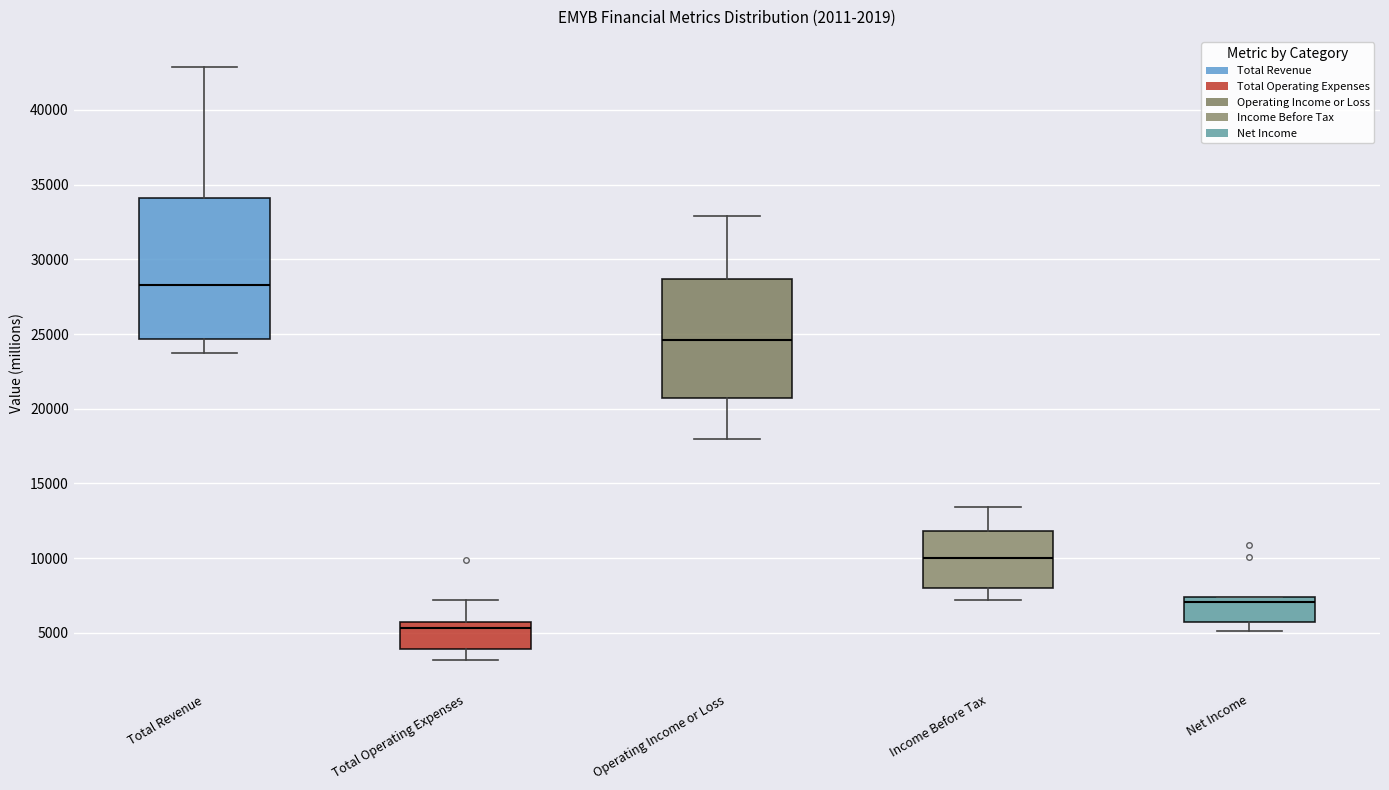

Reading left to right, read every box against the y-axis: the position of its median line, the range the box covers, and the ends of its whiskers. The values are not printed on the chart, so give them approximately, as read against the axis.

Total Revenue: median 28500, box 24500 to 34000, whiskers 23500 to 43000
Total Operating Expenses: median 5500 (just below the box's upper edge), box 4000 to 5500, whiskers 3000 to 7000
Operating Income or Loss: median 24500, box 20500 to 28500, whiskers 18000 to 33000
Income Before Tax: median 10000, box 8000 to 12000, whiskers 7000 to 13500
Net Income: median 7000, box 5500 to 7500, whiskers 5000 to 7500